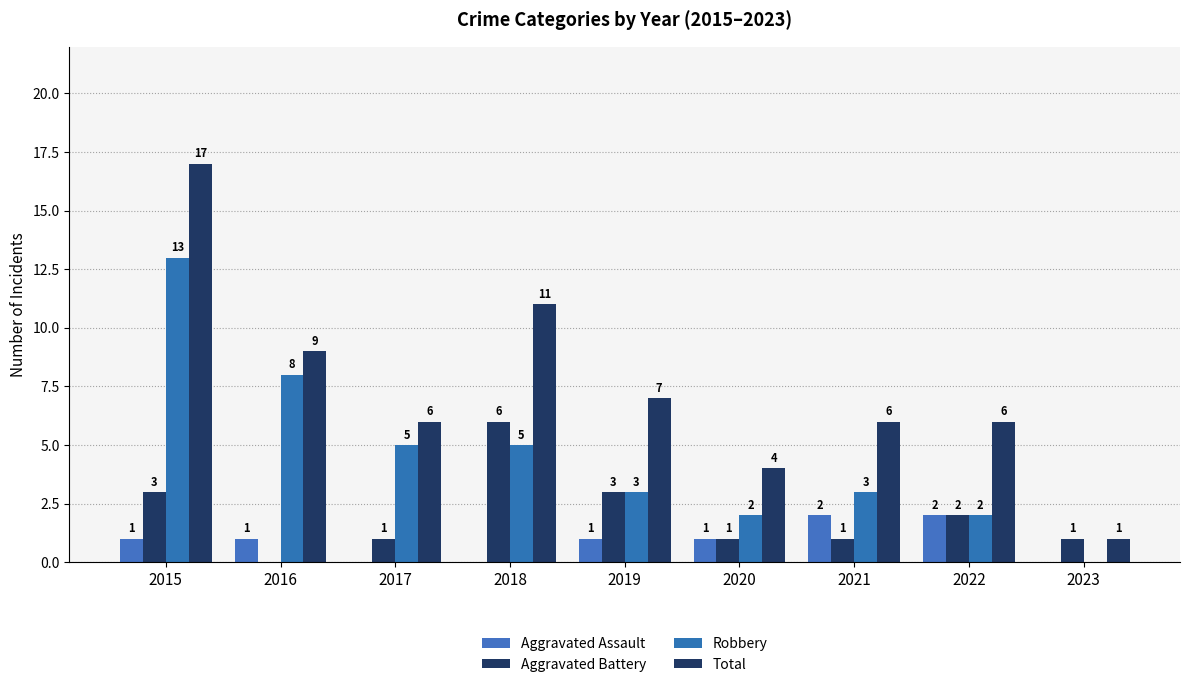

What is the sum of all Aggravated Assault values?

8